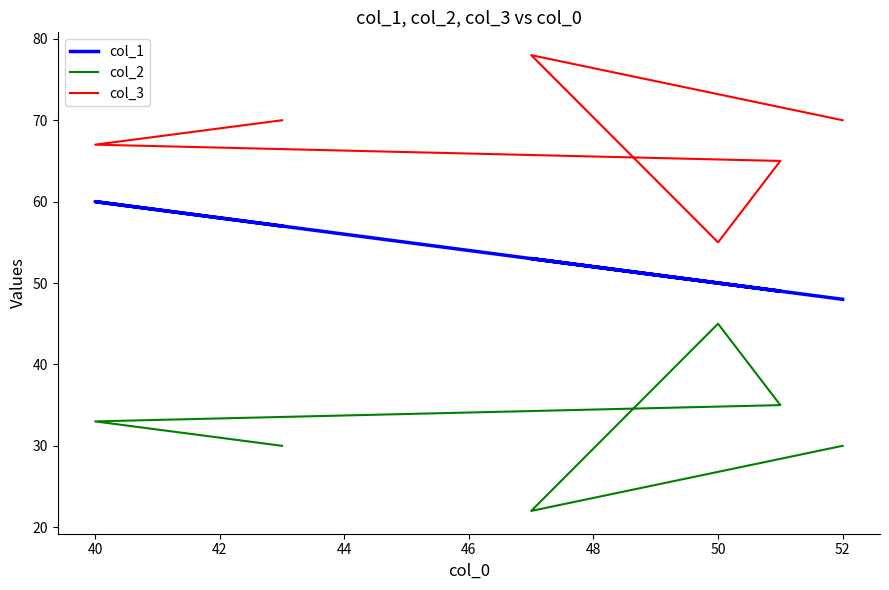

True or false: col_1 has more than 0 points higher than both neighbors.

True